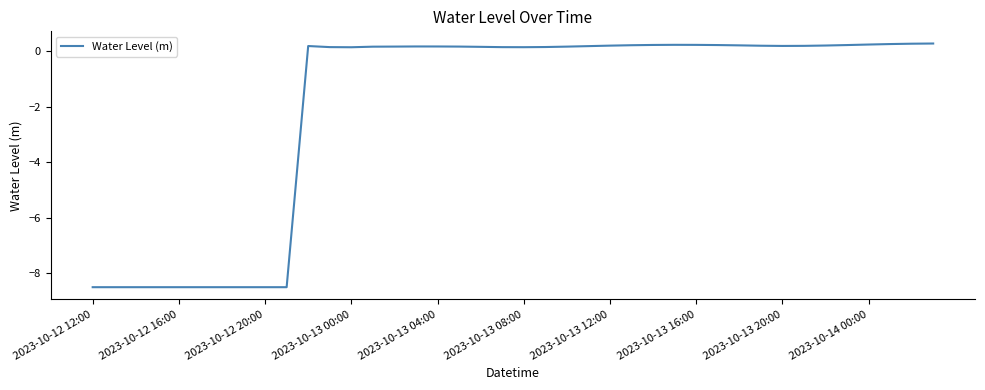

What is the average value?

-2.0